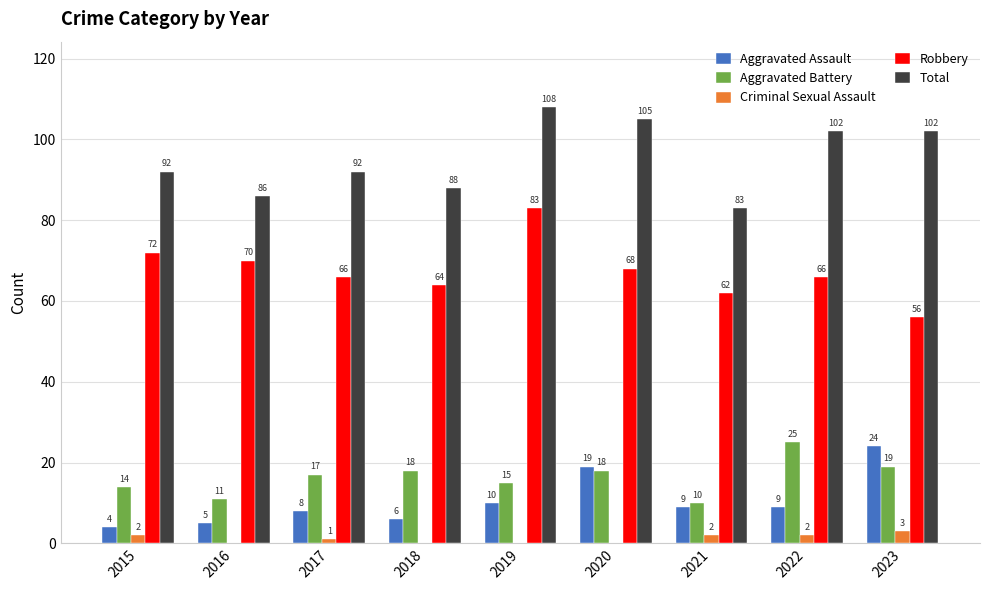

Read the Aggravated Assault value at 2019.

10